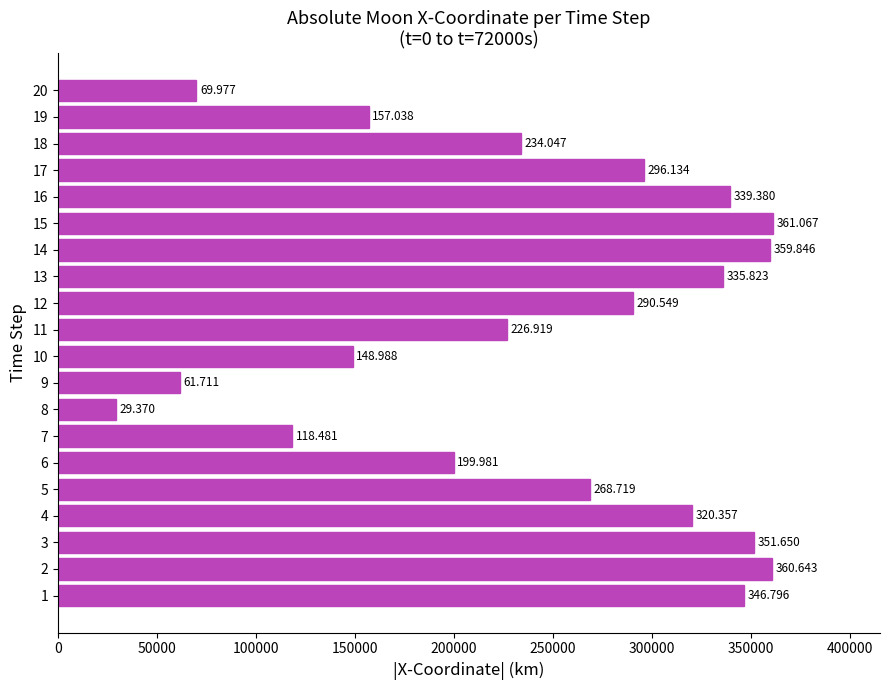

How many bars are there in total?

20